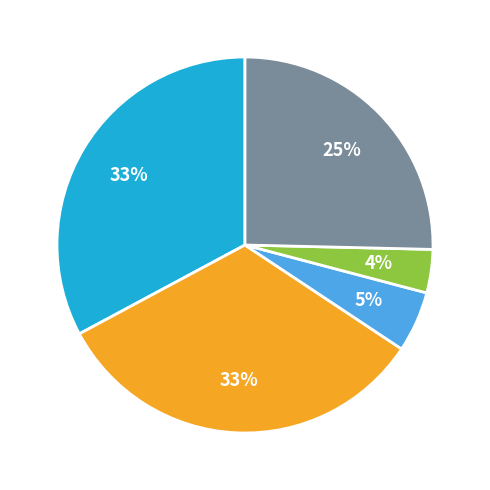

Is there a majority slice in this chart?

No